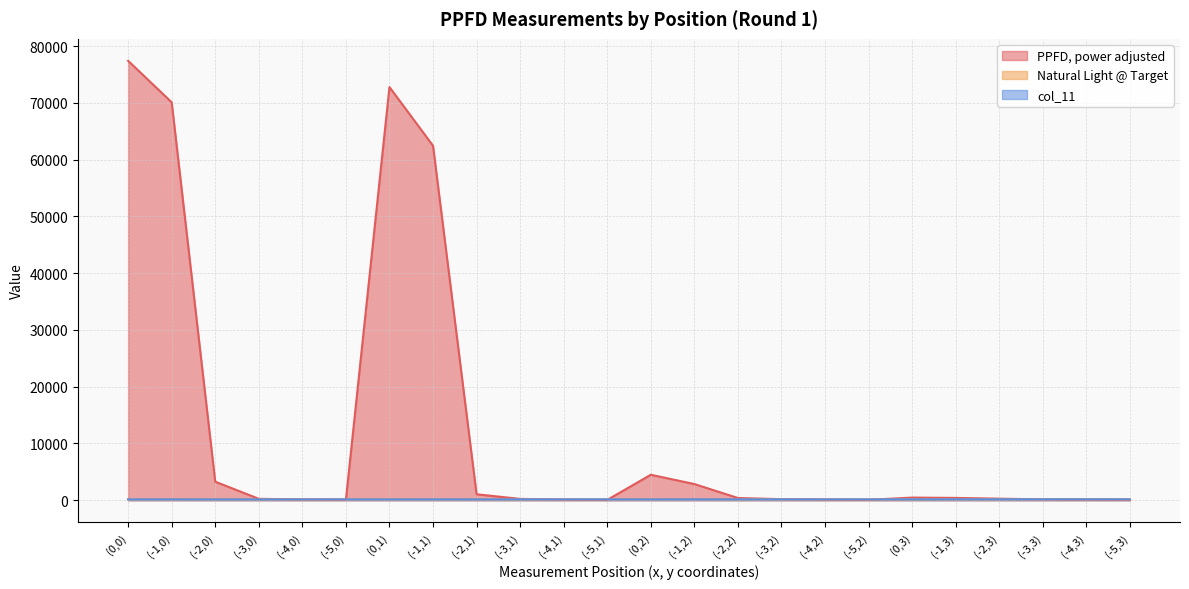

Which series has the largest range (max minus min)?

PPFD, power adjusted